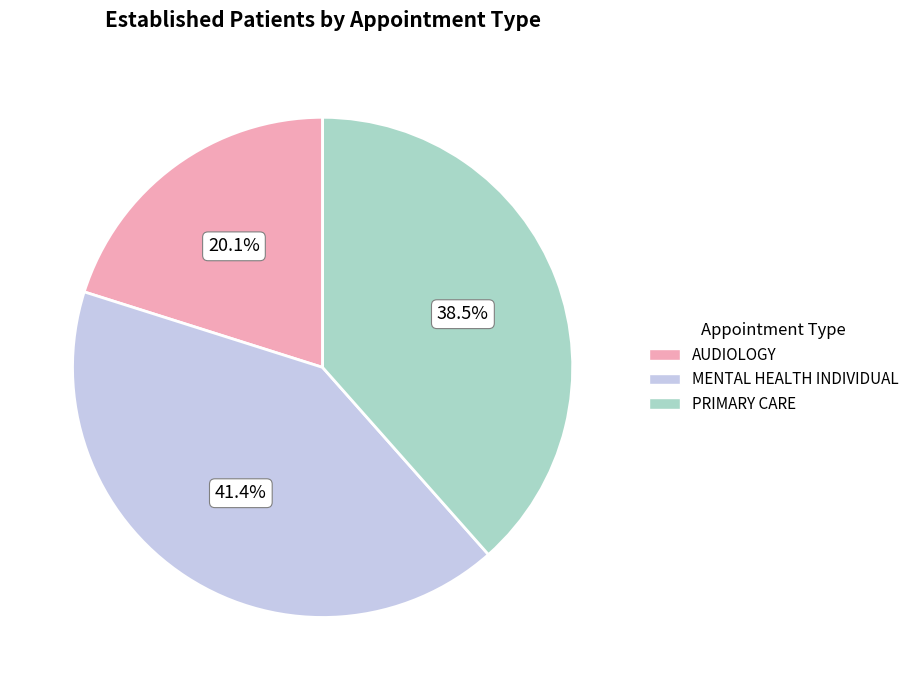

How many segments does this pie chart have?

3